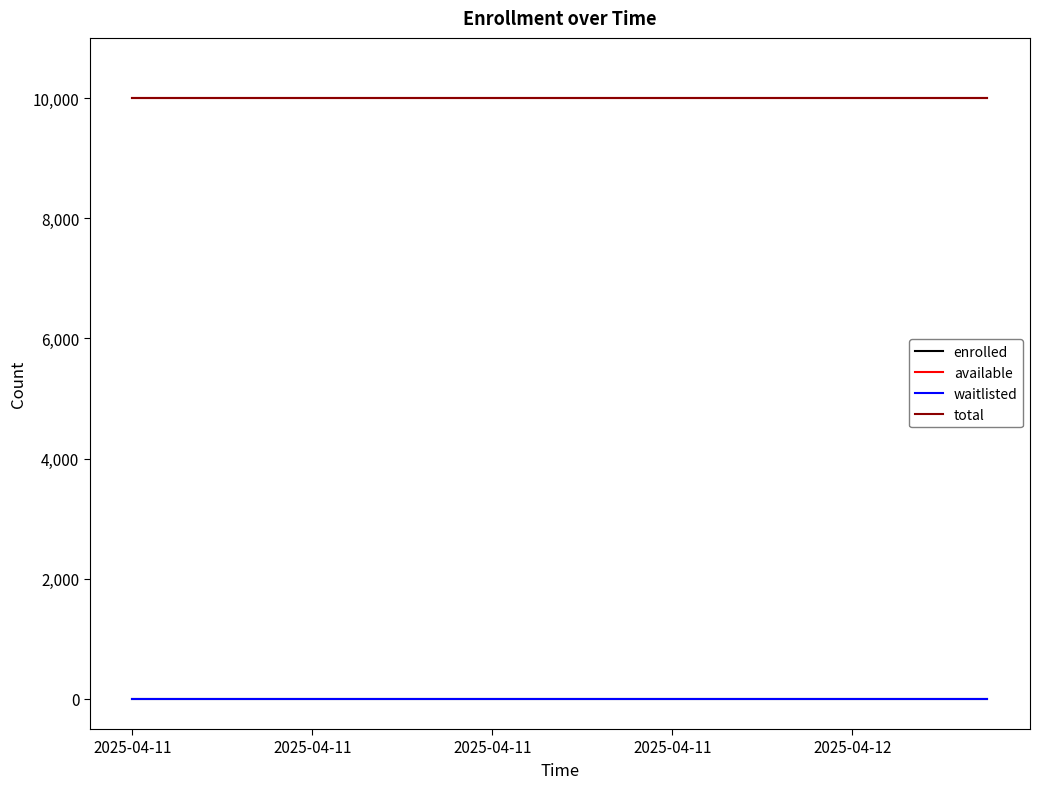

True or false: waitlisted has more than 0 interior local peaks.

False